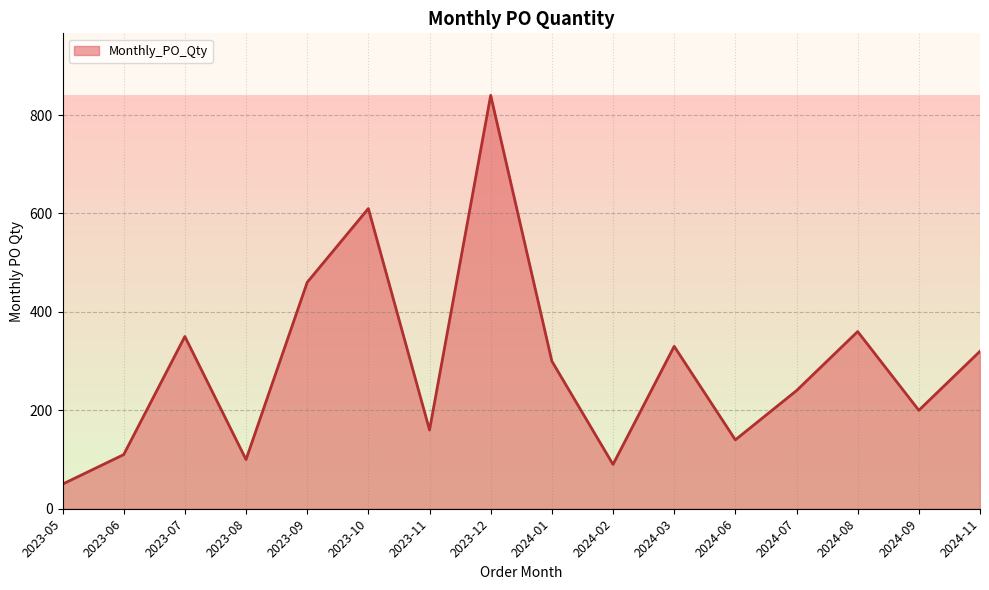

Approximately how many times larger is the value at 2023-08 compared to 2024-07?

0.4